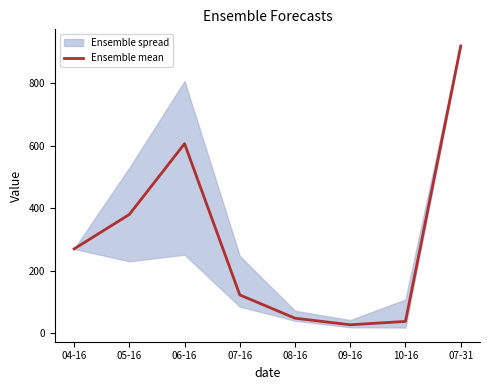

At which category does the chart reach its peak across all series?

07-31